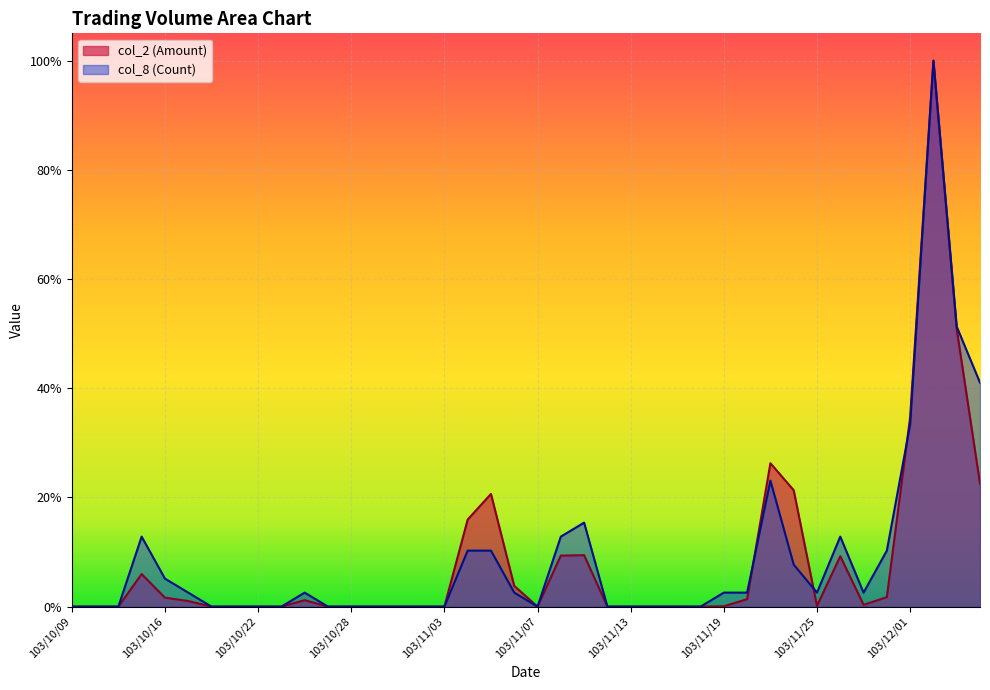

The value of col_2 (Amount) at 103/10/13 is 0.0. True or false?

True